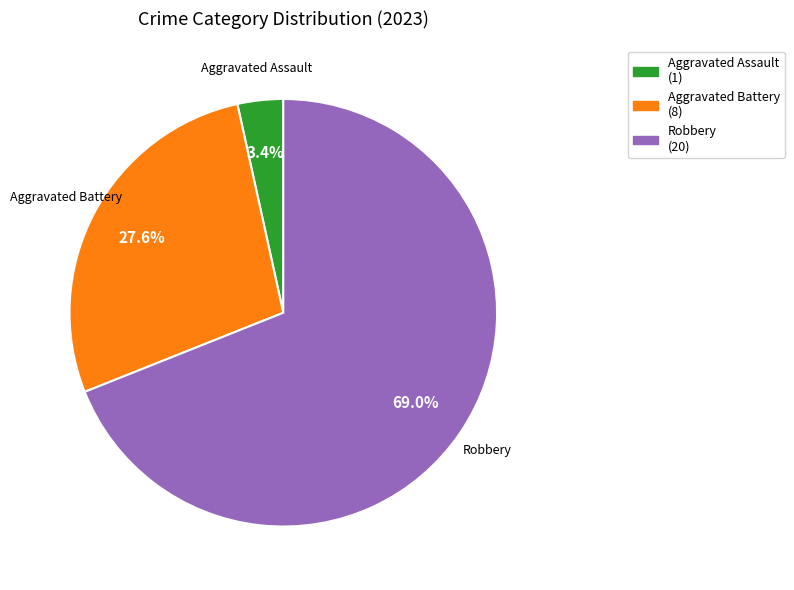

Does any single category account for the majority?

Yes